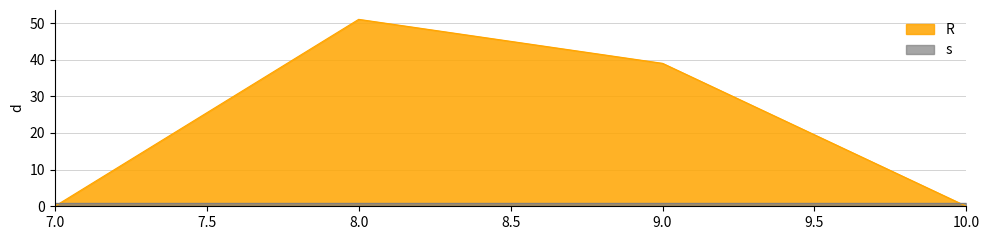

Reading right to left, transcribe all the data shown in this chart.

10=0	9=39	8=51	7=0